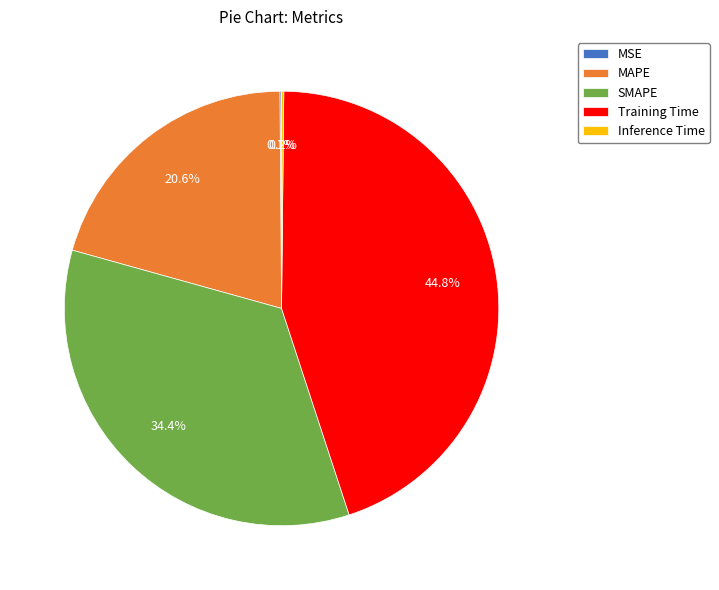

Combined, do SMAPE and MAPE account for over 50%?

Yes